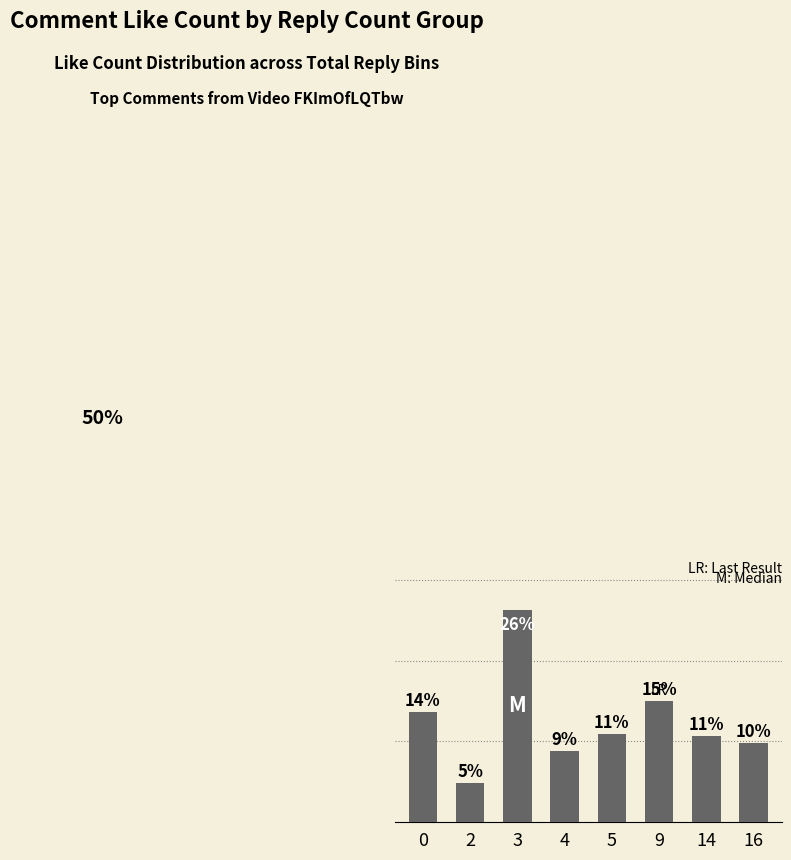

At which category does the chart reach its peak across all series?

3